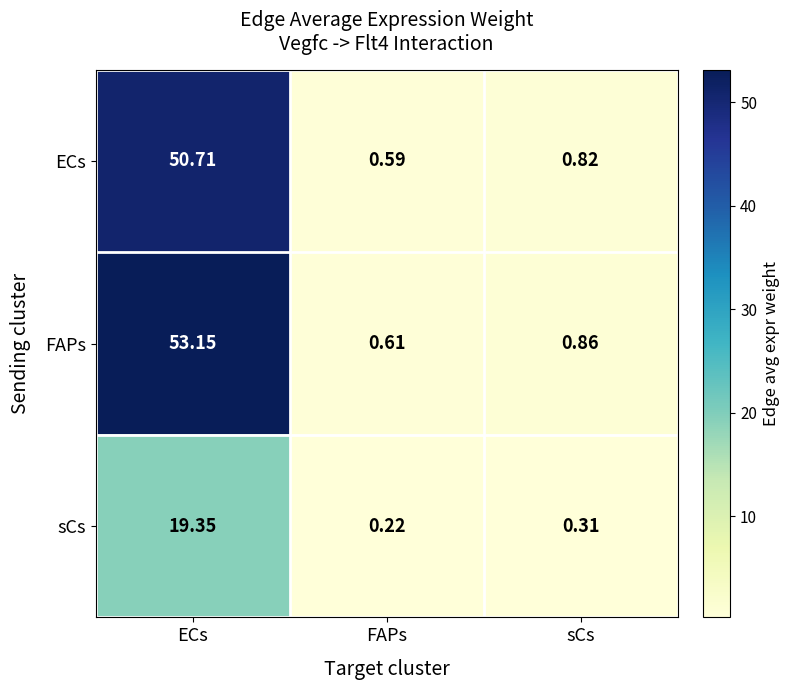

Which category has the lowest value across all series?

FAPs